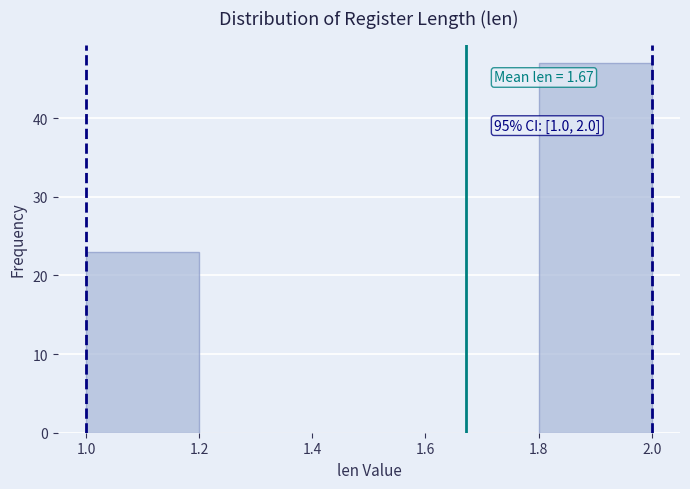

Which range on the x-axis has the tallest bar?

1.8 to 2.0